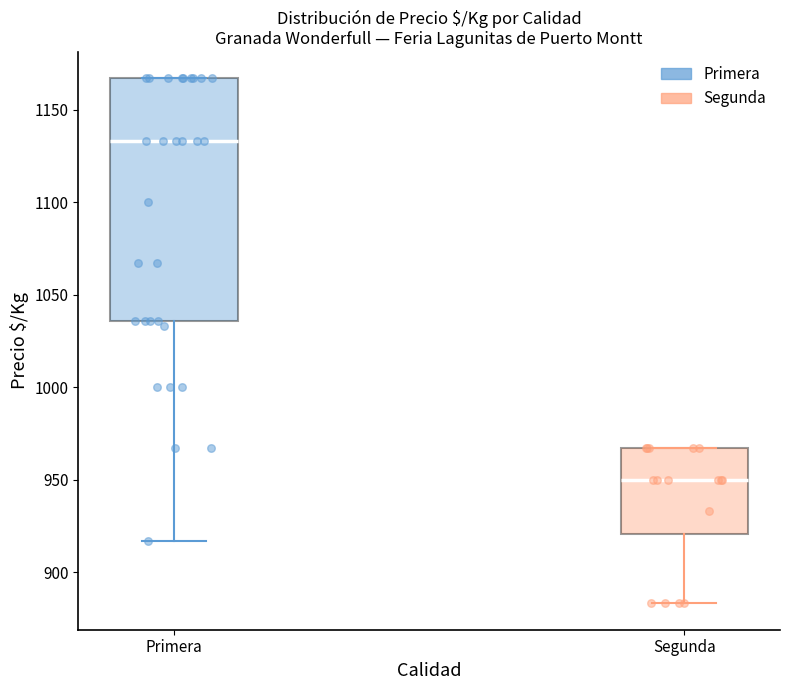

Which box's median line is the highest?

Primera